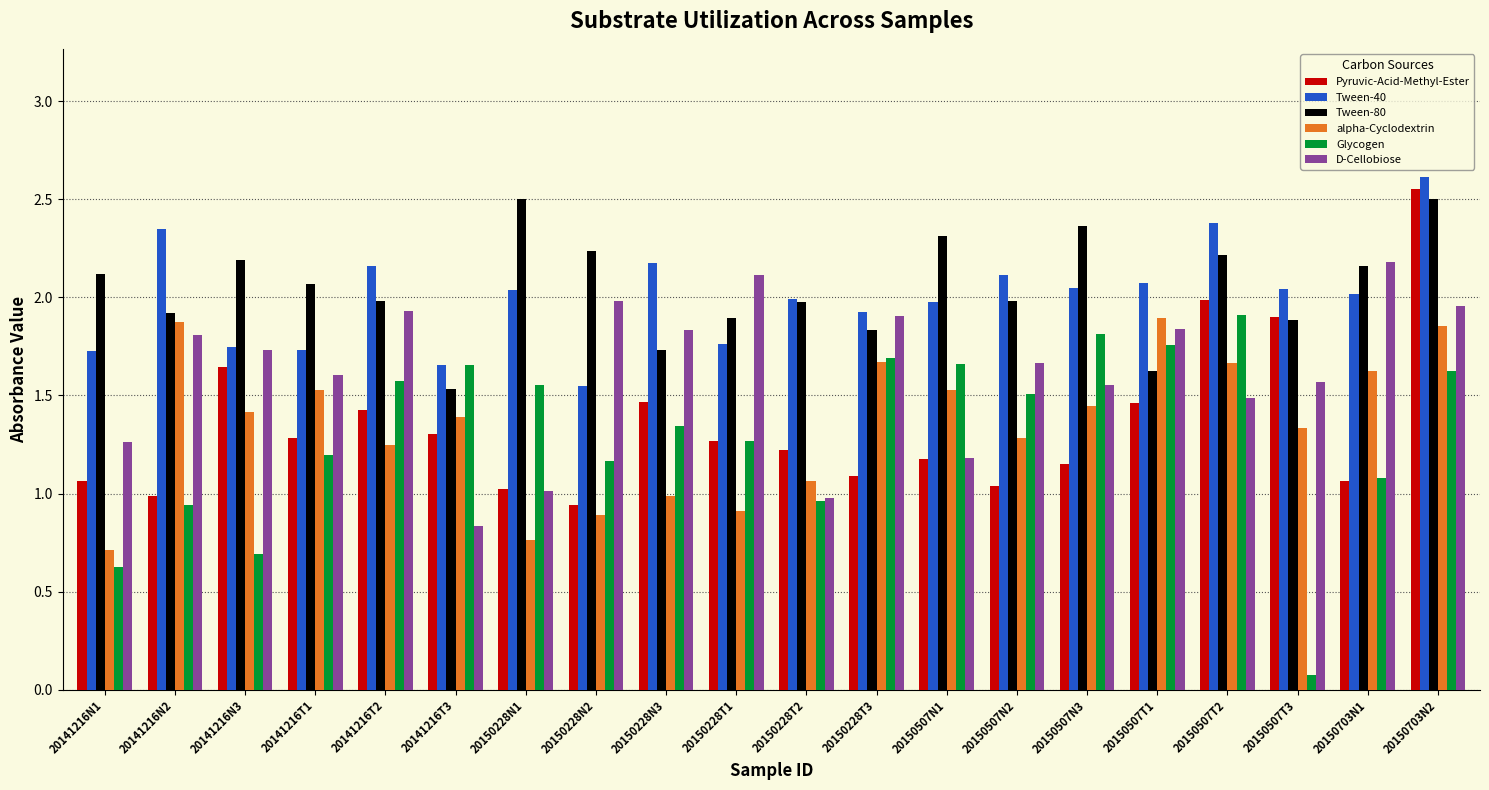

True or false: alpha-Cyclodextrin has a value of 0.9 at 20150228T1.

True